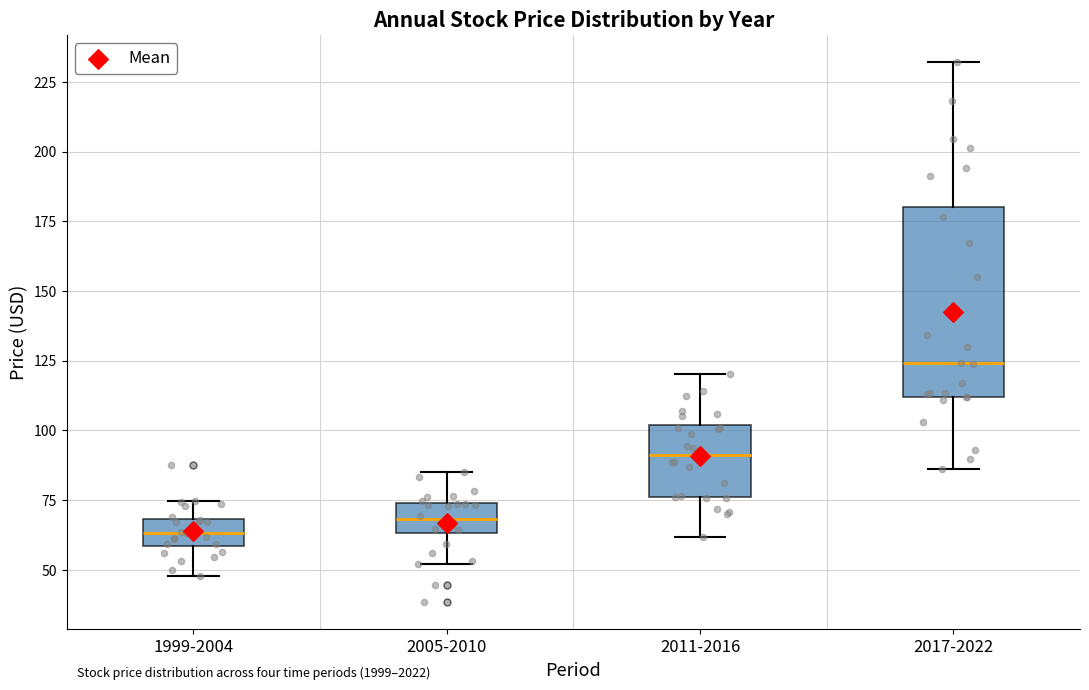

Reading left to right, read every box against the y-axis: the position of its median line, the range the box covers, and the ends of its whiskers. The values are not printed on the chart, so give them approximately, as read against the axis.

1999-2004: median 65, box 60 to 70, whiskers 50 to 75
2005-2010: median 70, box 65 to 75, whiskers 50 to 85
2011-2016: median 90, box 75 to 100, whiskers 60 to 120
2017-2022: median 125, box 110 to 180, whiskers 85 to 230